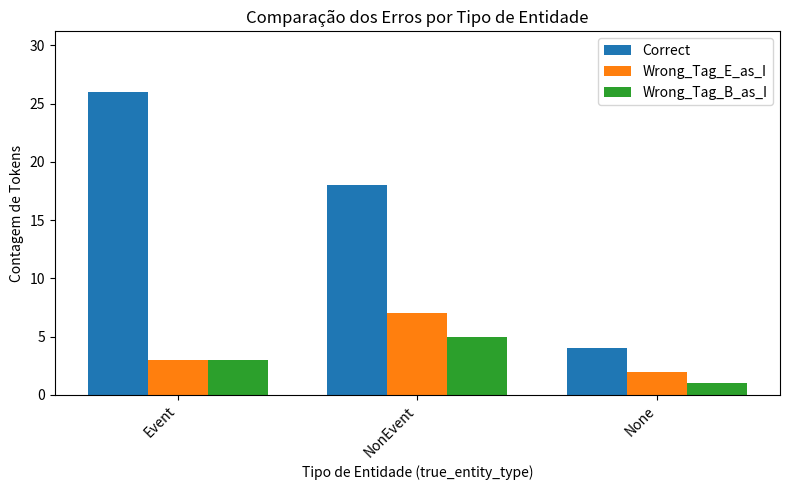

What is the sum of the Wrong_Tag_E_as_I values at Event and NonEvent?

10